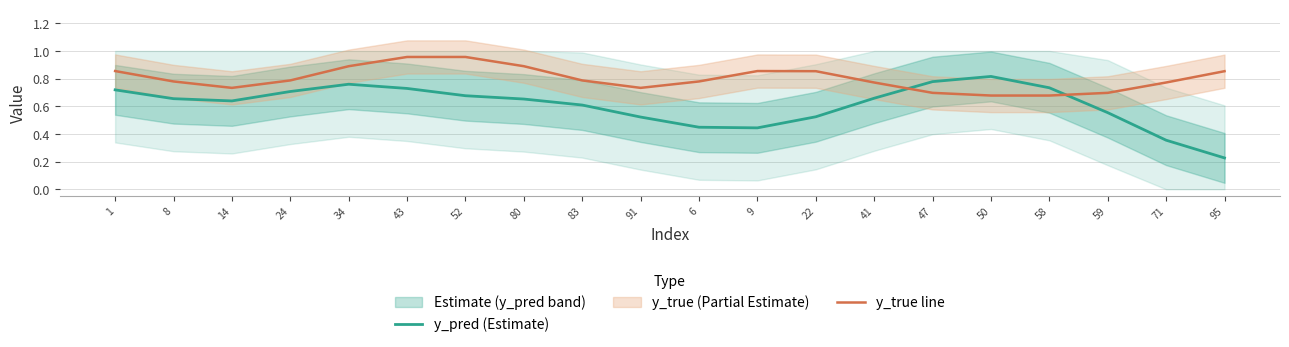

Rank the series by their maximum value, from lowest to highest.

y_pred (Estimate), y_true line